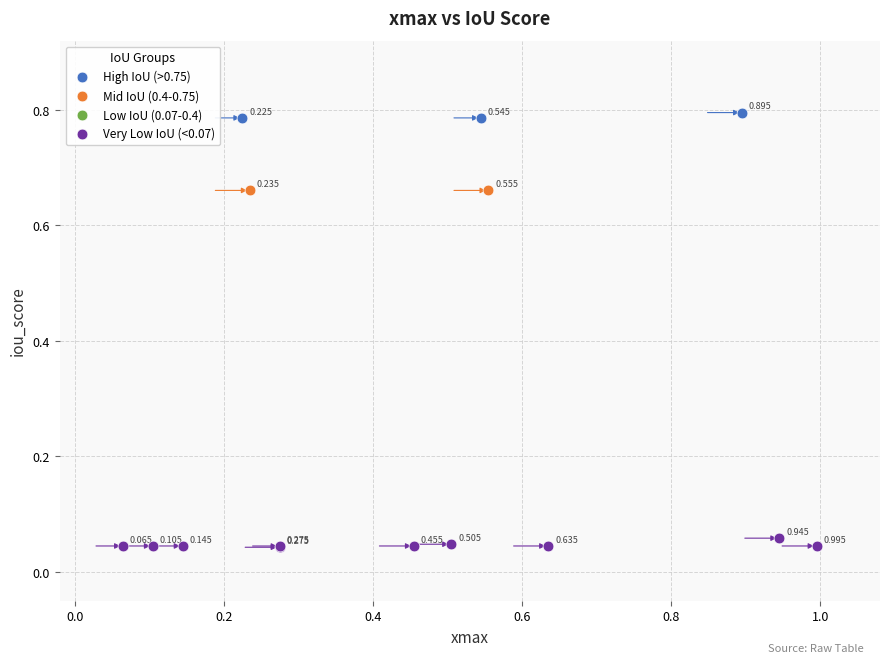

Which series contains the highest Y value?

High IoU (>0.75)